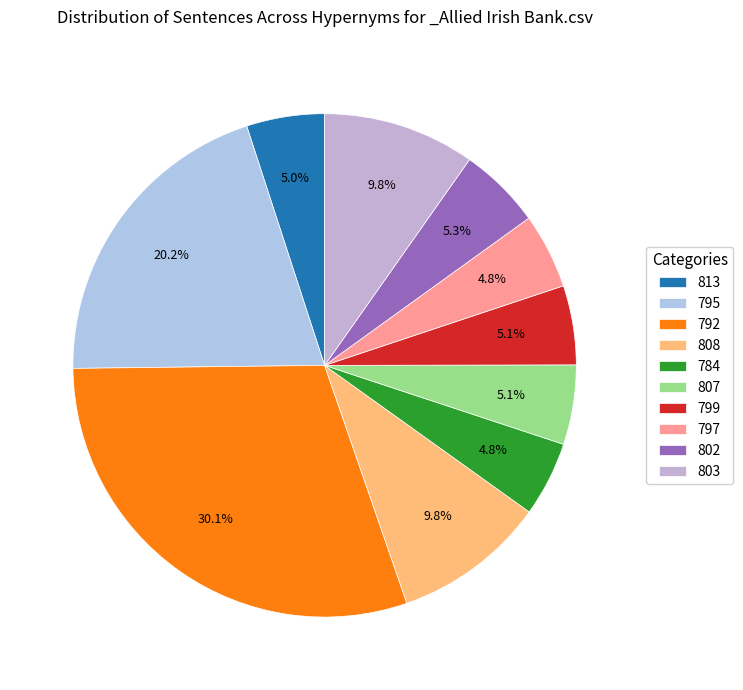

The 792 slice represents 1% of the pie. True or false?

False